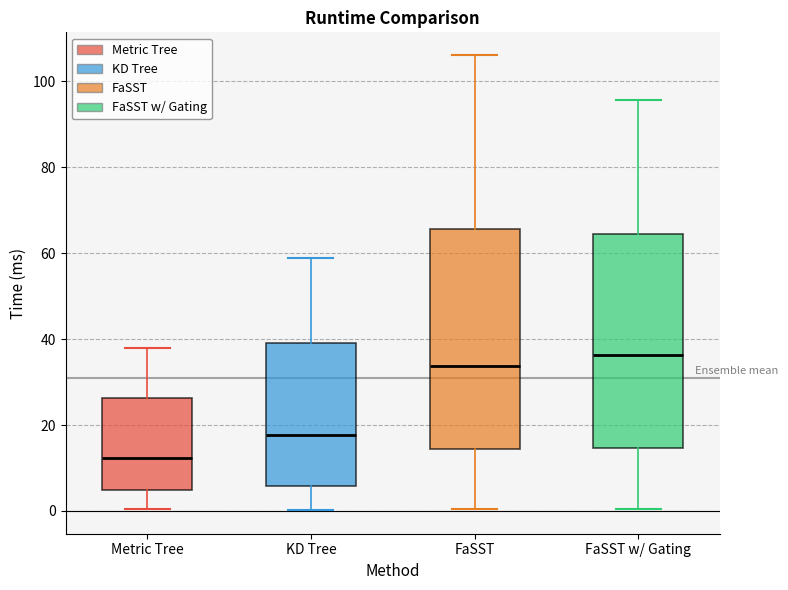

Which box's median line is the highest?

FaSST w/ Gating